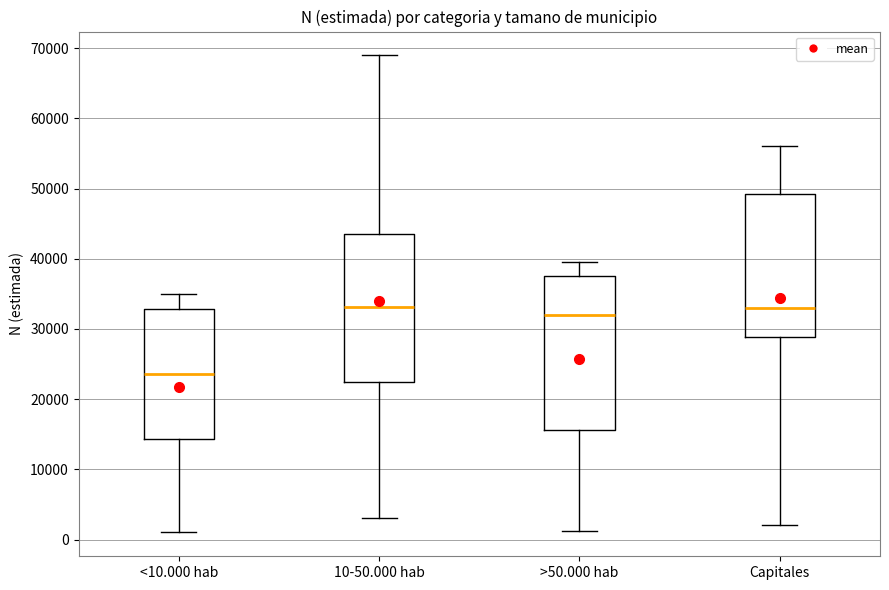

Which box's median line is the lowest?

<10.000 hab